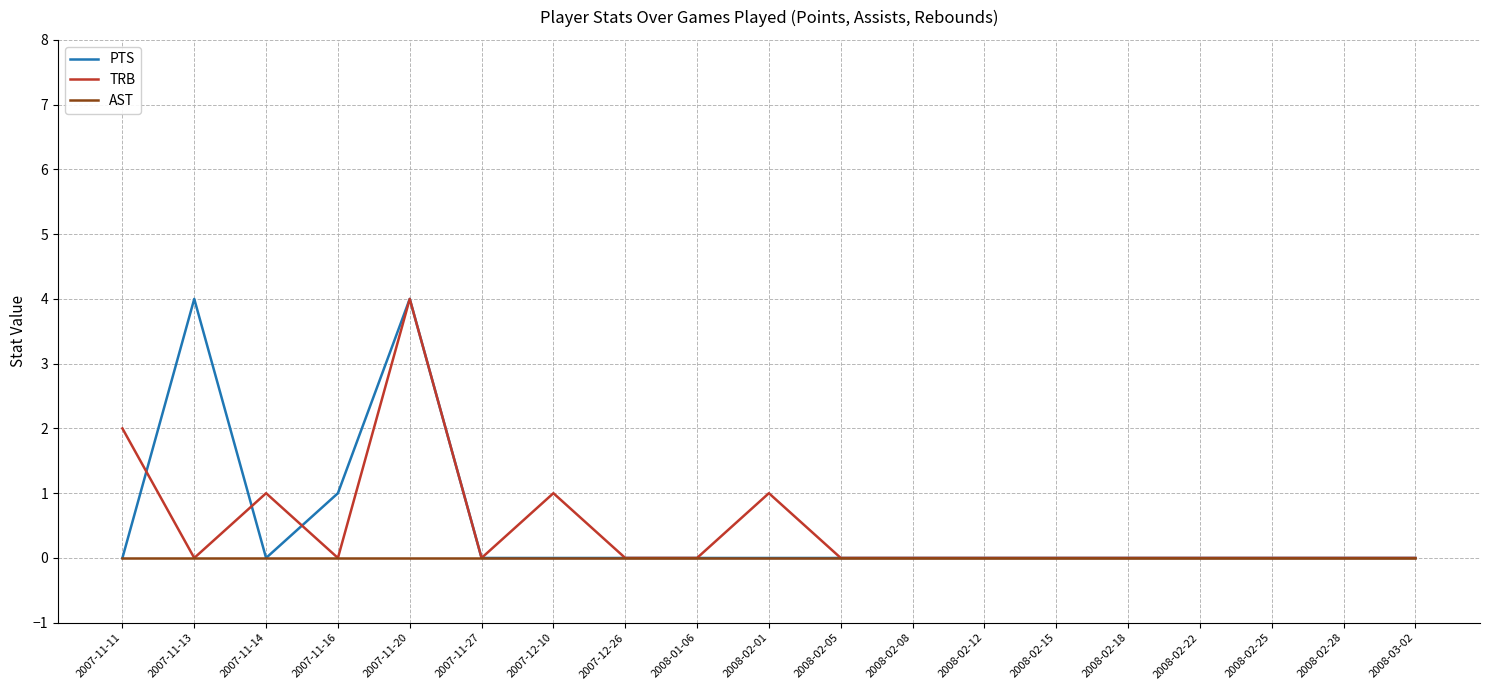

What is the greatest value displayed?

4